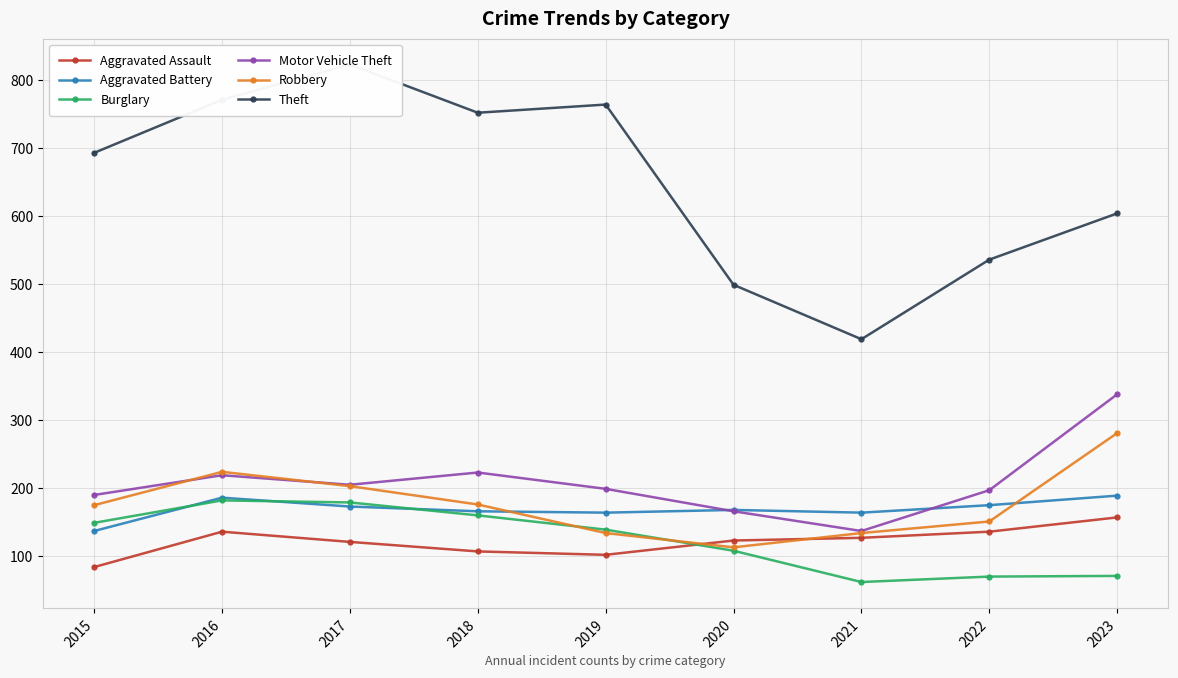

What is the sum of the Burglary values at 2015 and 2017?

328